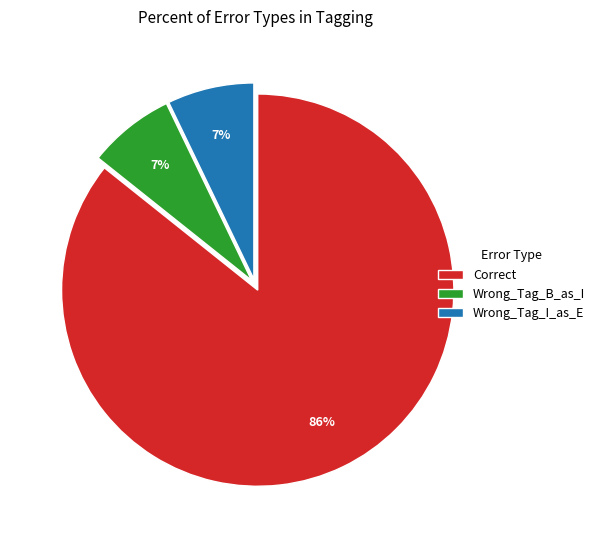

How many segments does this pie chart have?

3